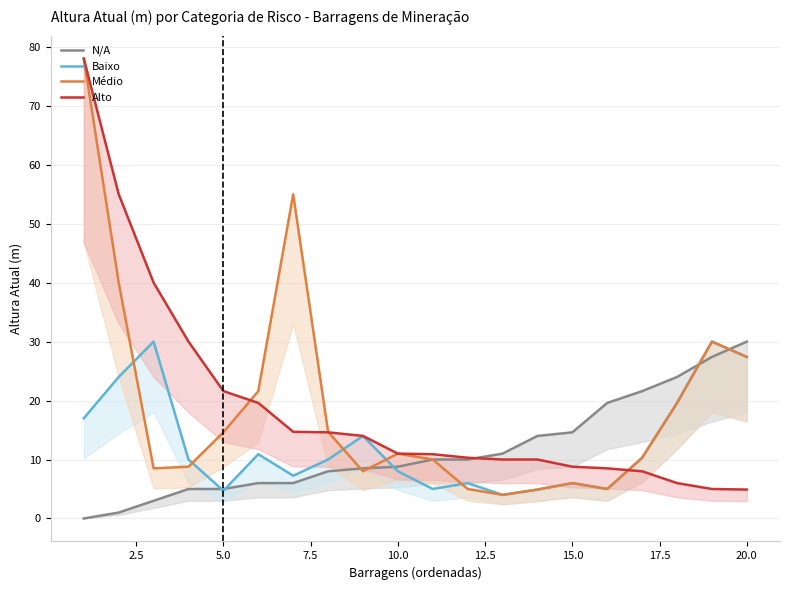

What is the value of the N/A point at the 4th from the left?

5.0